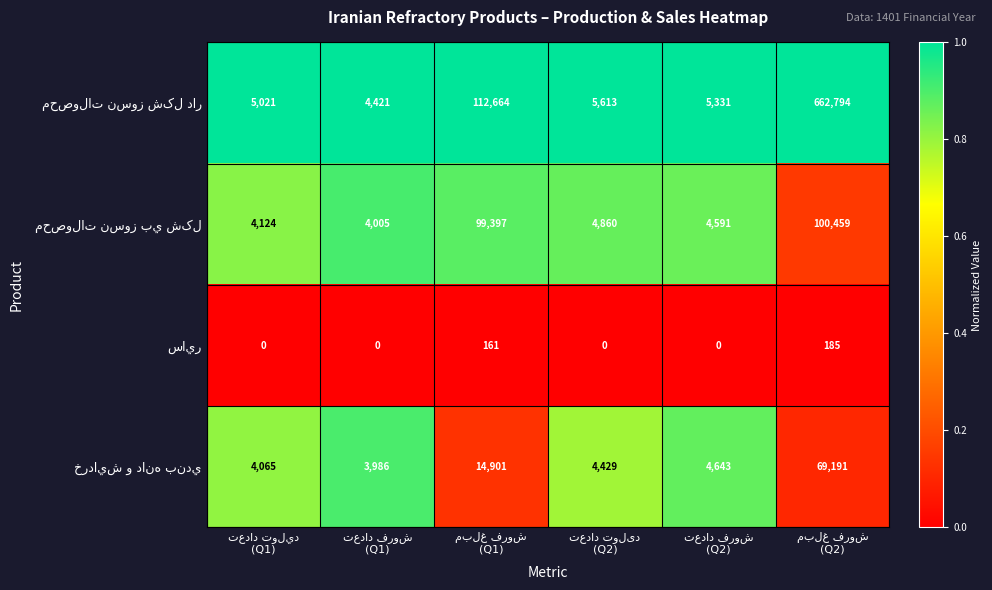

Count the number of categories in the chart.

6